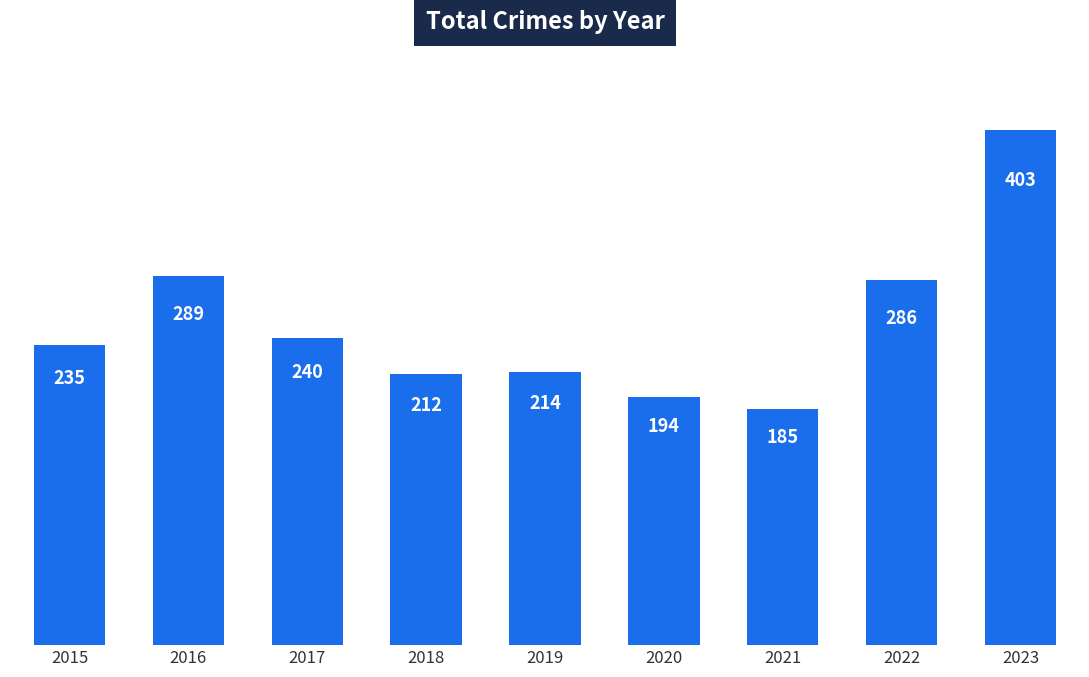

What is the ratio of the value at 2016 to the value at 2021?

1.6